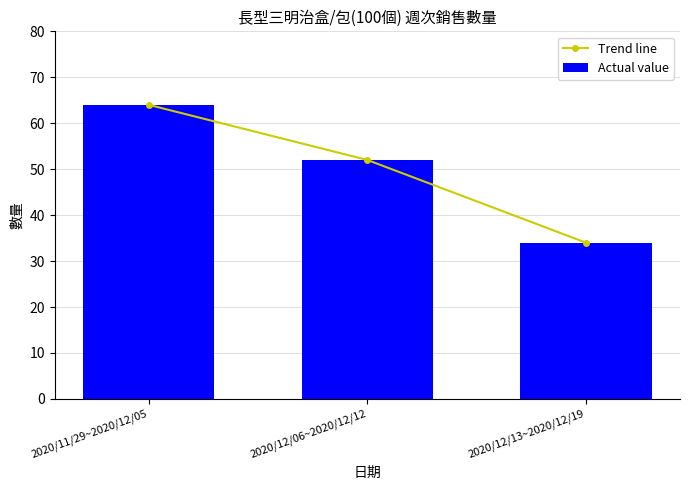

True or false: Actual value has a value of 64 at 2020/11/29~2020/12/05.

True